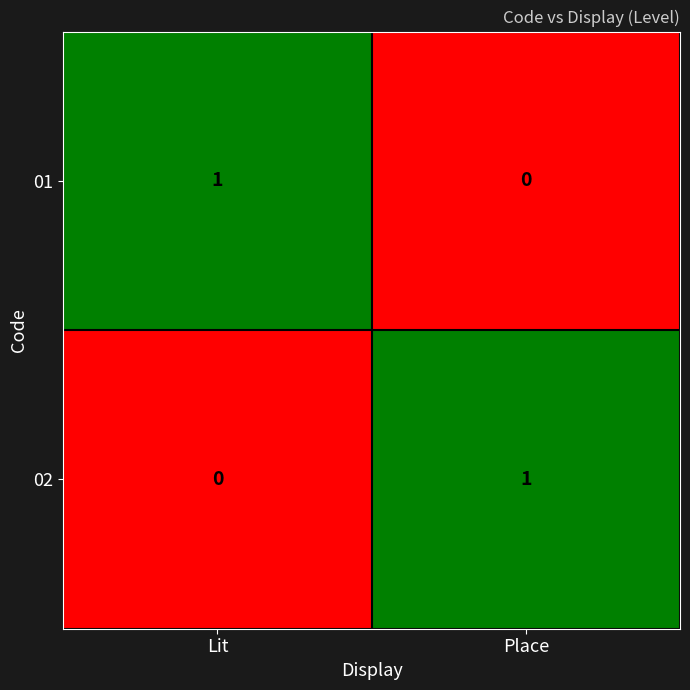

At Lit, list the series in order from largest to smallest.

01, 02